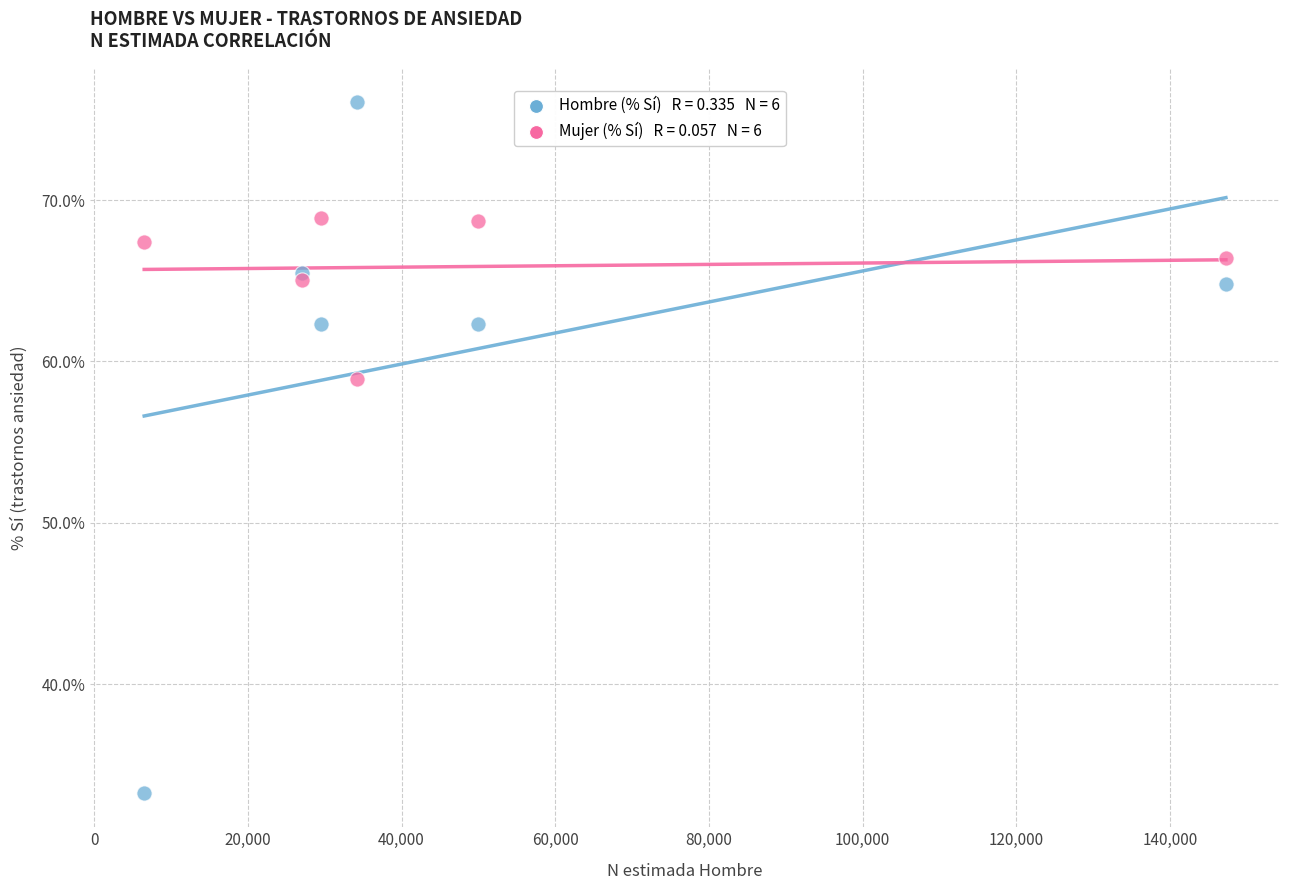

Across all series, what Y value is closest to 54?

58.9